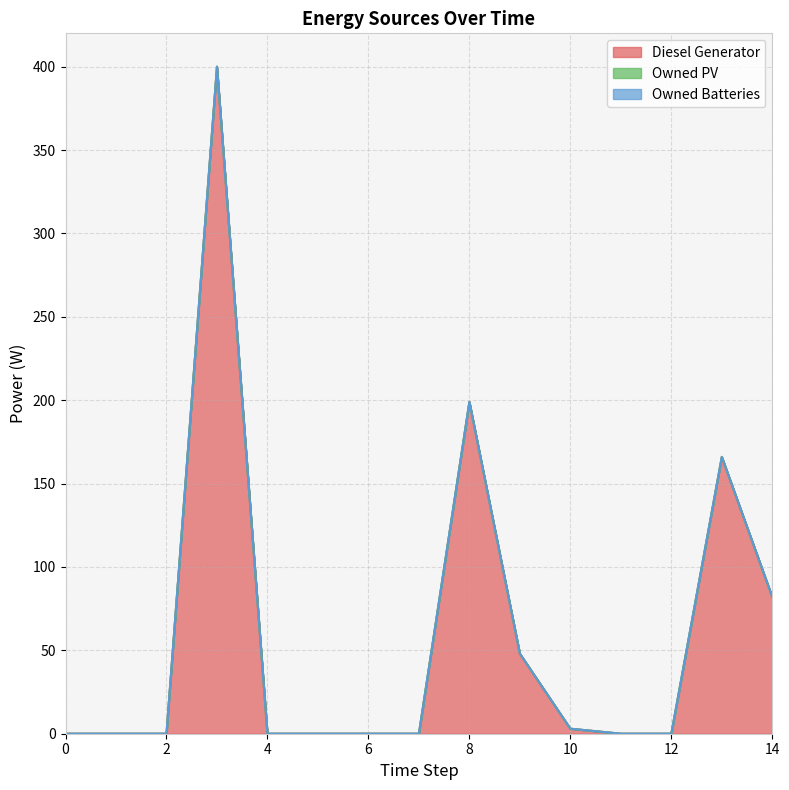

Does the chart have visible grid lines?

Yes